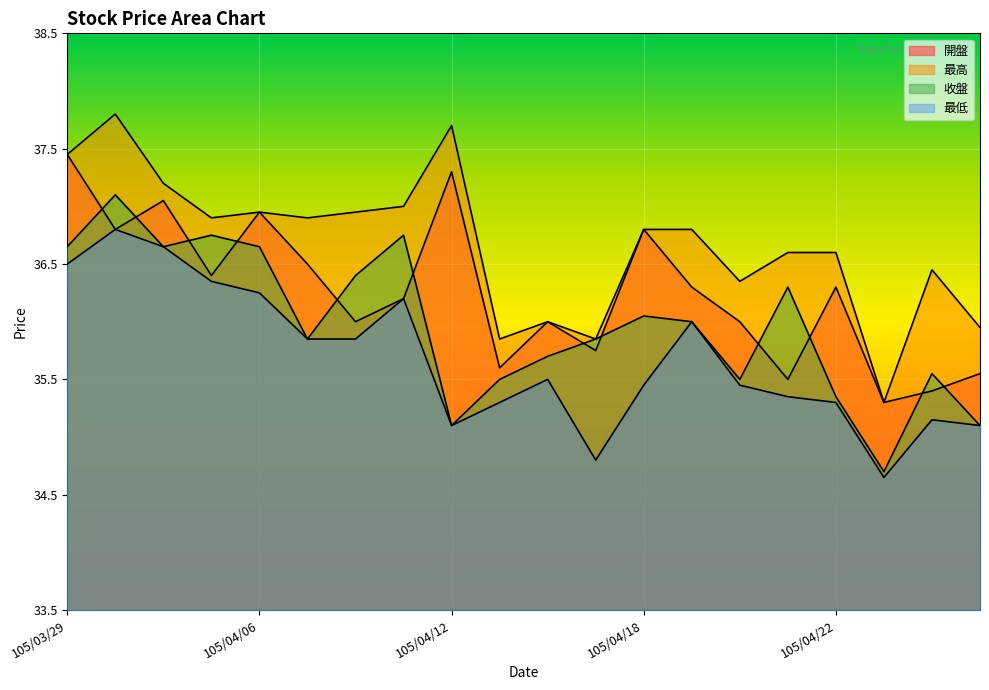

Reading left to right, what are all the values shown in this chart?

開盤: 105/03/29=37.5	105/03/30=36.8	105/03/31=37.0	105/04/01=36.4	105/04/06=37.0	105/04/07=36.5	105/04/08=36.0	105/04/11=36.2	105/04/12=37.3	105/04/13=35.6	105/04/14=36.0	105/04/15=35.8	105/04/18=36.8	105/04/19=36.3	105/04/20=36.0	105/04/21=35.5	105/04/22=36.3	105/04/25=35.3	105/04/26=35.4	105/04/27=35.5
最高: 105/03/29=37.5	105/03/30=37.8	105/03/31=37.2	105/04/01=36.9	105/04/06=37.0	105/04/07=36.9	105/04/08=37.0	105/04/11=37.0	105/04/12=37.7	105/04/13=35.9	105/04/14=36.0	105/04/15=35.9	105/04/18=36.8	105/04/19=36.8	105/04/20=36.4	105/04/21=36.6	105/04/22=36.6	105/04/25=35.3	105/04/26=36.5	105/04/27=36.0
收盤: 105/03/29=36.6	105/03/30=37.1	105/03/31=36.6	105/04/01=36.8	105/04/06=36.6	105/04/07=35.9	105/04/08=36.4	105/04/11=36.8	105/04/12=35.1	105/04/13=35.5	105/04/14=35.7	105/04/15=35.9	105/04/18=36.0	105/04/19=36.0	105/04/20=35.5	105/04/21=36.3	105/04/22=35.4	105/04/25=34.7	105/04/26=35.5	105/04/27=35.1
最低: 105/03/29=36.5	105/03/30=36.8	105/03/31=36.6	105/04/01=36.4	105/04/06=36.2	105/04/07=35.9	105/04/08=35.9	105/04/11=36.2	105/04/12=35.1	105/04/13=35.3	105/04/14=35.5	105/04/15=34.8	105/04/18=35.5	105/04/19=36.0	105/04/20=35.5	105/04/21=35.4	105/04/22=35.3	105/04/25=34.6	105/04/26=35.1	105/04/27=35.1